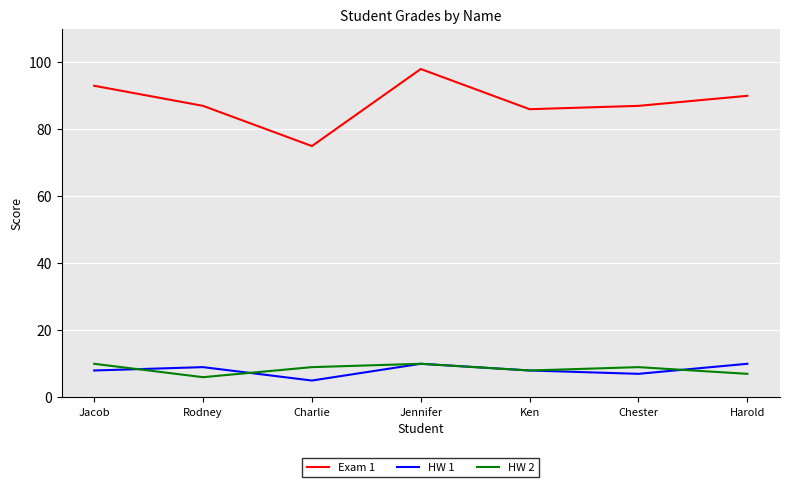

Which series has the largest total across all categories?

Exam 1